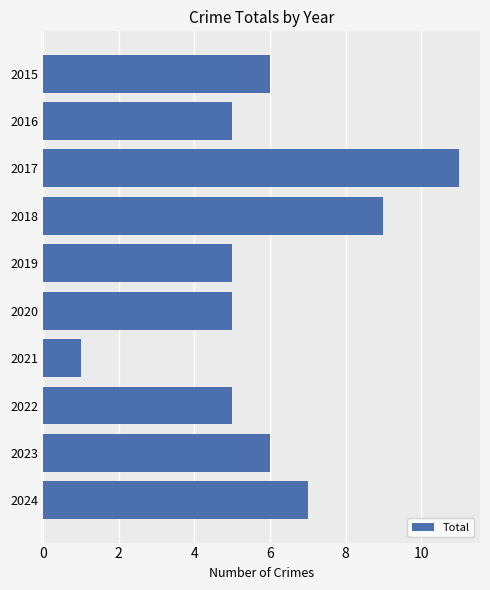

Reading top to bottom, list all the values displayed in this chart.

2015=6	2016=5	2017=11	2018=9	2019=5	2020=5	2021=1	2022=5	2023=6	2024=7